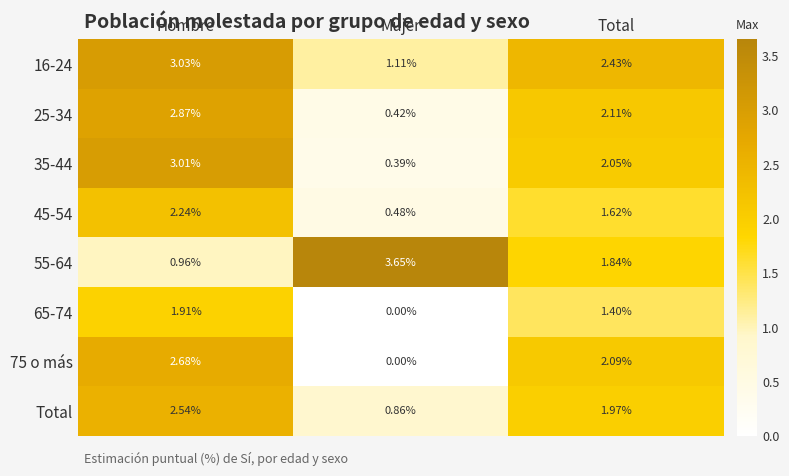

List the labels in order of Total value, smallest first.

Mujer, Total, Hombre